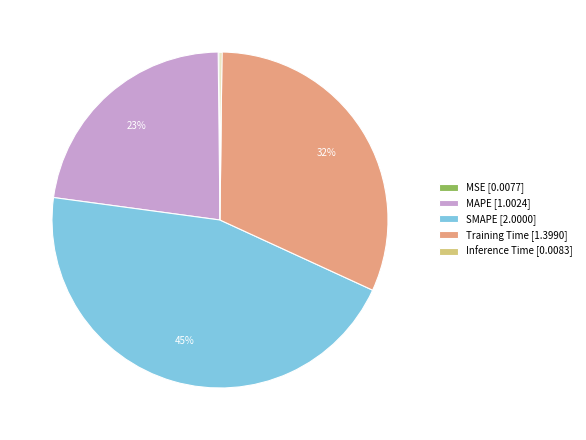

Approximately how many times larger is the value at SMAPE [2.0000] compared to MAPE [1.0024]?

2.0